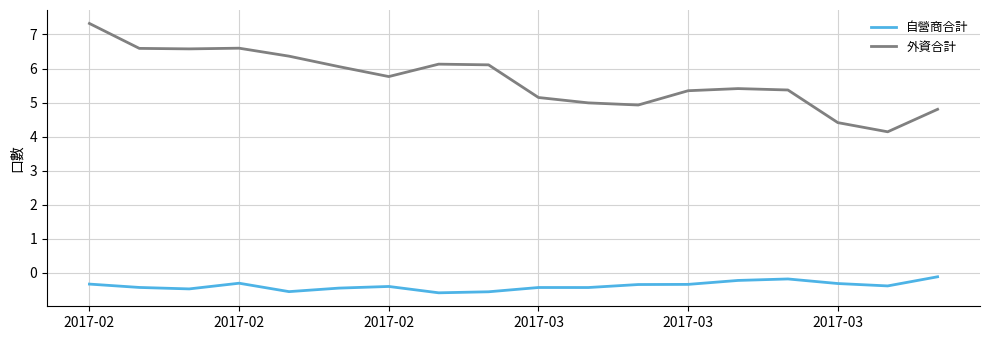

What is the difference between the maximum and minimum values in the 自營商合計 series?

0.5